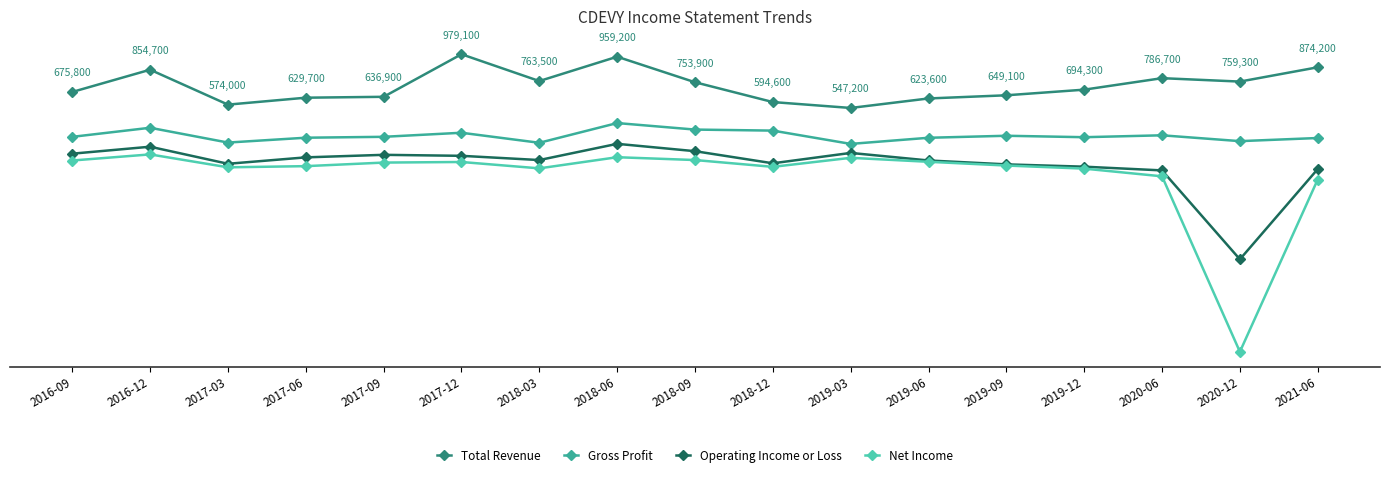

In Gross Profit, how many points are higher than both neighbors (excluding endpoints)?

5